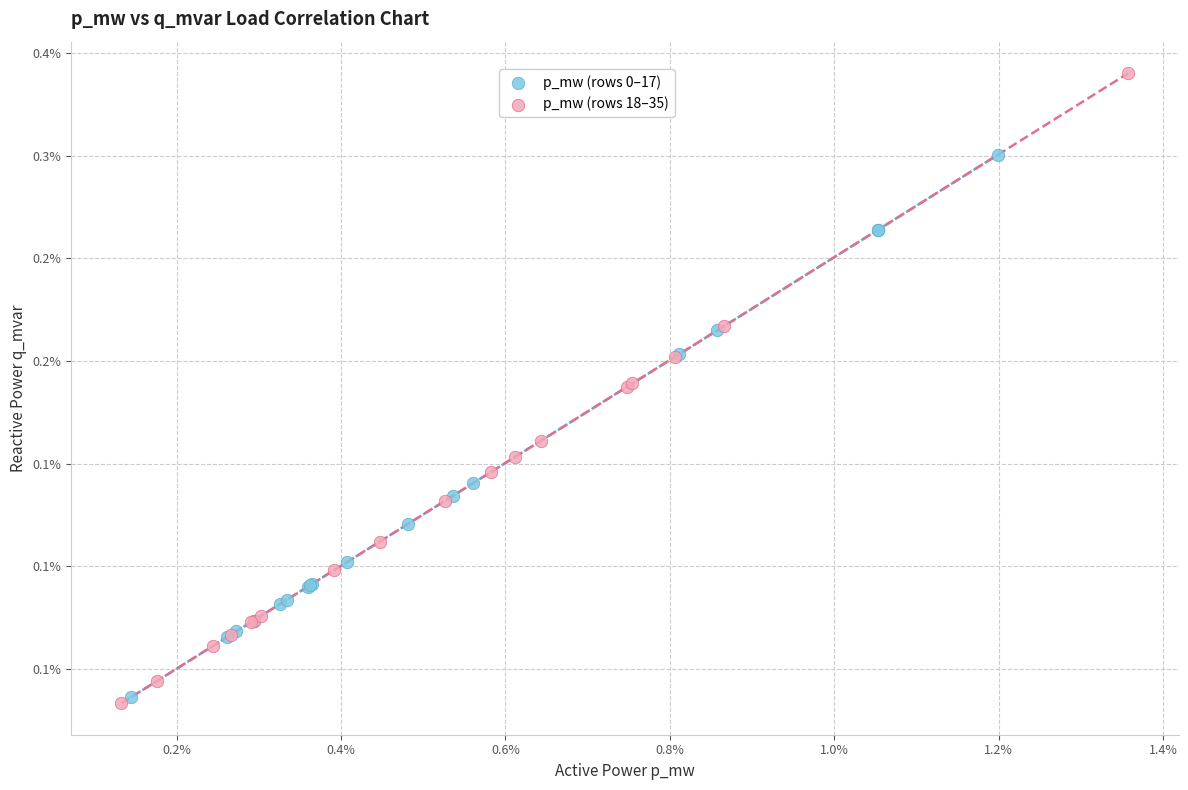

Which series has the largest Y range (max minus min)?

p_mw (rows 18–35)